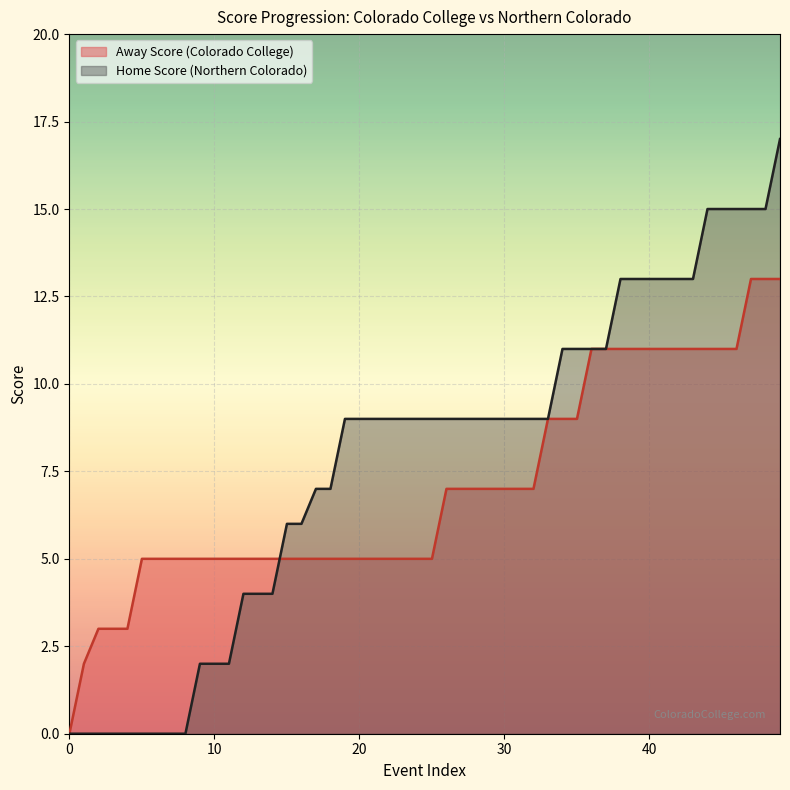

Which series has the widest spread of values?

Home Score (Northern Colorado)